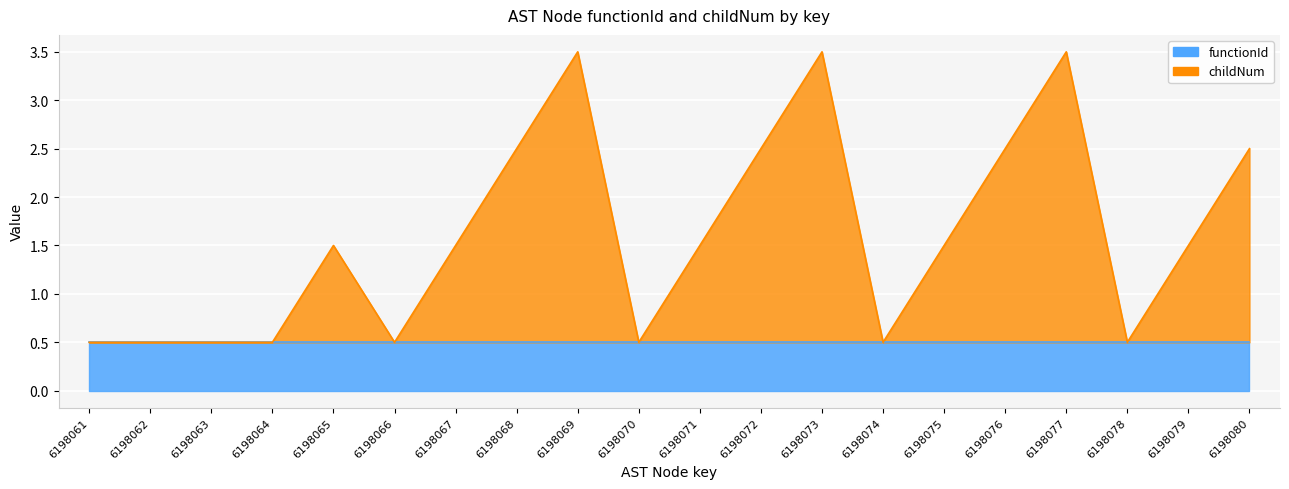

Reading left to right, what are all the values shown in this chart?

6198061=0.5	6198062=0.5	6198063=0.5	6198064=0.5	6198065=1.5	6198066=0.5	6198067=1.5	6198068=2.5	6198069=3.5	6198070=0.5	6198071=1.5	6198072=2.5	6198073=3.5	6198074=0.5	6198075=1.5	6198076=2.5	6198077=3.5	6198078=0.5	6198079=1.5	6198080=2.5